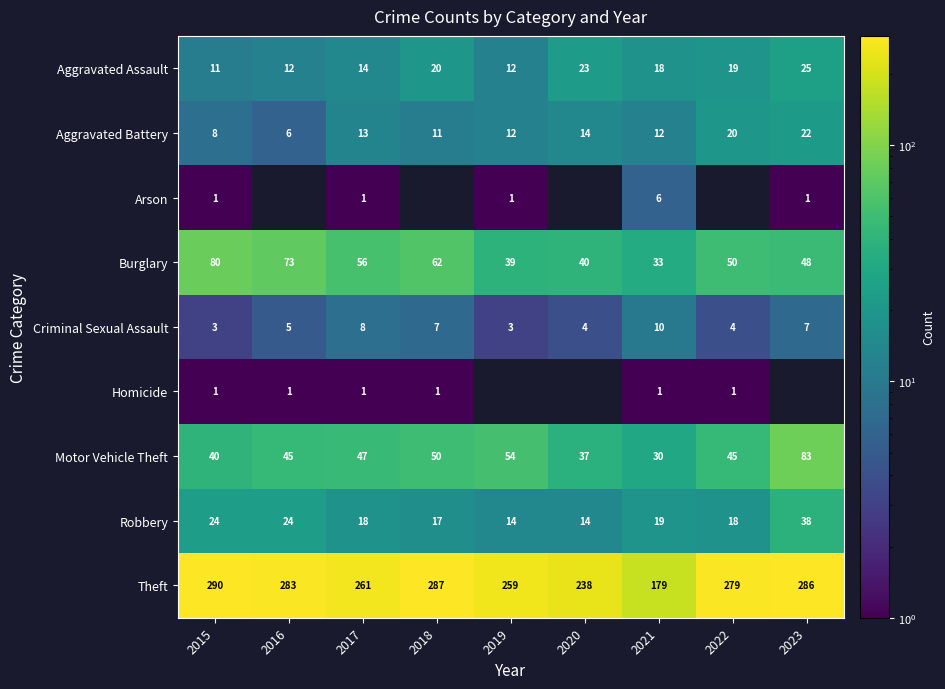

True or false: Robbery has a value of 24 at 2016.

True